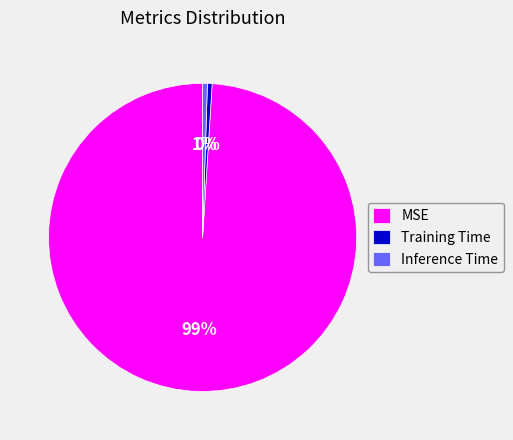

To the nearest percent, what portion does MSE represent?

99%